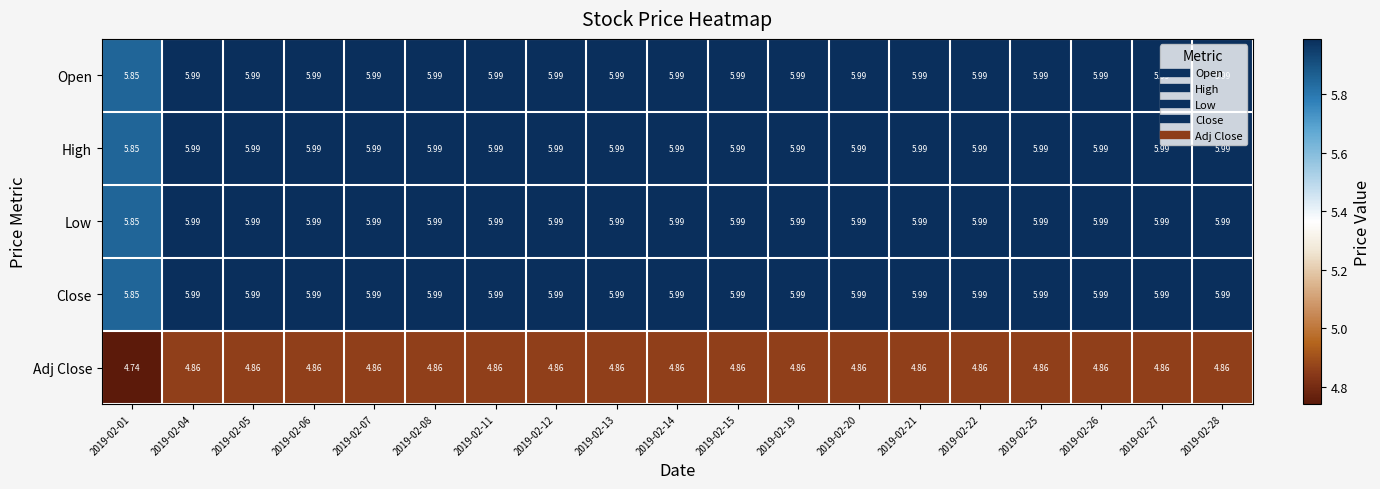

Reading left to right, extract all data points from this chart.

Open: 2019-02-01=5.8	2019-02-04=6.0	2019-02-05=6.0	2019-02-06=6.0	2019-02-07=6.0	2019-02-08=6.0	2019-02-11=6.0	2019-02-12=6.0	2019-02-13=6.0	2019-02-14=6.0	2019-02-15=6.0	2019-02-19=6.0	2019-02-20=6.0	2019-02-21=6.0	2019-02-22=6.0	2019-02-25=6.0	2019-02-26=6.0	2019-02-27=6.0	2019-02-28=6.0
High: 2019-02-01=5.8	2019-02-04=6.0	2019-02-05=6.0	2019-02-06=6.0	2019-02-07=6.0	2019-02-08=6.0	2019-02-11=6.0	2019-02-12=6.0	2019-02-13=6.0	2019-02-14=6.0	2019-02-15=6.0	2019-02-19=6.0	2019-02-20=6.0	2019-02-21=6.0	2019-02-22=6.0	2019-02-25=6.0	2019-02-26=6.0	2019-02-27=6.0	2019-02-28=6.0
Low: 2019-02-01=5.8	2019-02-04=6.0	2019-02-05=6.0	2019-02-06=6.0	2019-02-07=6.0	2019-02-08=6.0	2019-02-11=6.0	2019-02-12=6.0	2019-02-13=6.0	2019-02-14=6.0	2019-02-15=6.0	2019-02-19=6.0	2019-02-20=6.0	2019-02-21=6.0	2019-02-22=6.0	2019-02-25=6.0	2019-02-26=6.0	2019-02-27=6.0	2019-02-28=6.0
Close: 2019-02-01=5.8	2019-02-04=6.0	2019-02-05=6.0	2019-02-06=6.0	2019-02-07=6.0	2019-02-08=6.0	2019-02-11=6.0	2019-02-12=6.0	2019-02-13=6.0	2019-02-14=6.0	2019-02-15=6.0	2019-02-19=6.0	2019-02-20=6.0	2019-02-21=6.0	2019-02-22=6.0	2019-02-25=6.0	2019-02-26=6.0	2019-02-27=6.0	2019-02-28=6.0
Adj Close: 2019-02-01=4.7	2019-02-04=4.9	2019-02-05=4.9	2019-02-06=4.9	2019-02-07=4.9	2019-02-08=4.9	2019-02-11=4.9	2019-02-12=4.9	2019-02-13=4.9	2019-02-14=4.9	2019-02-15=4.9	2019-02-19=4.9	2019-02-20=4.9	2019-02-21=4.9	2019-02-22=4.9	2019-02-25=4.9	2019-02-26=4.9	2019-02-27=4.9	2019-02-28=4.9